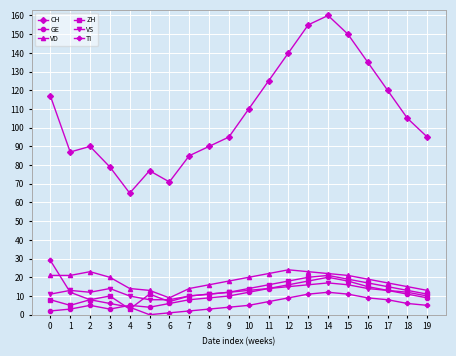

How many series are shown in this chart?

6